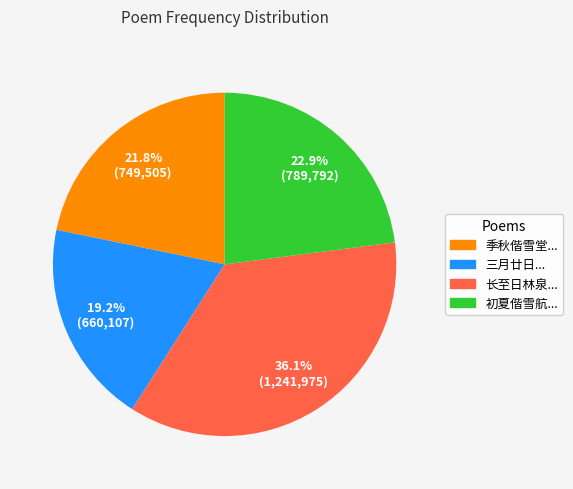

Does any single category account for the majority?

No